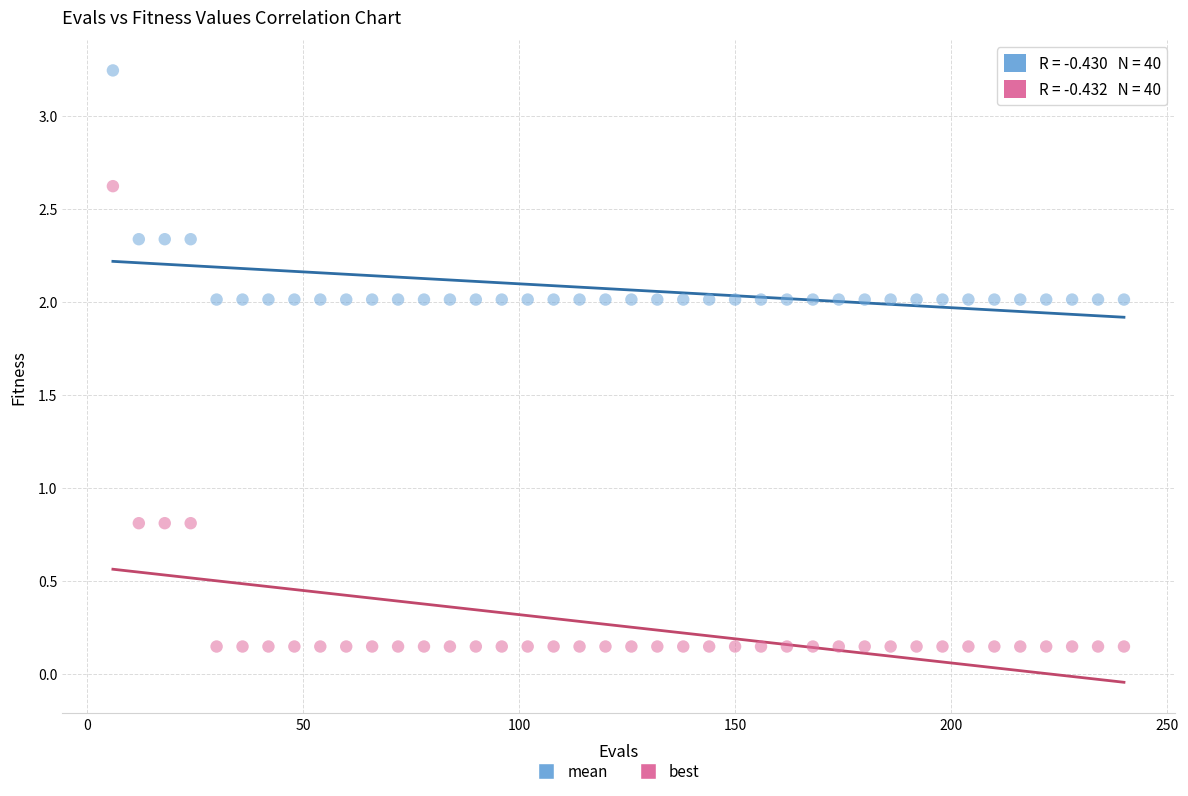

Which series reaches the maximum Y coordinate?

mean